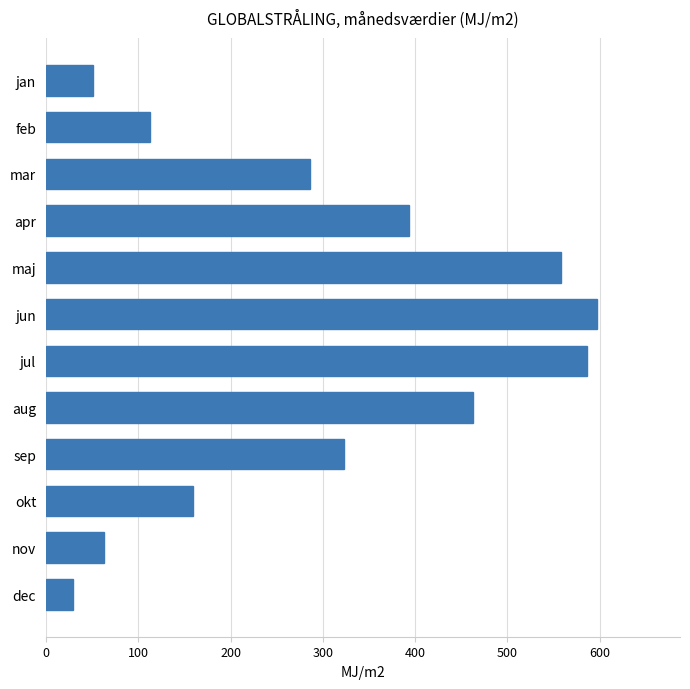

Between apr and jul, which is larger?

jul